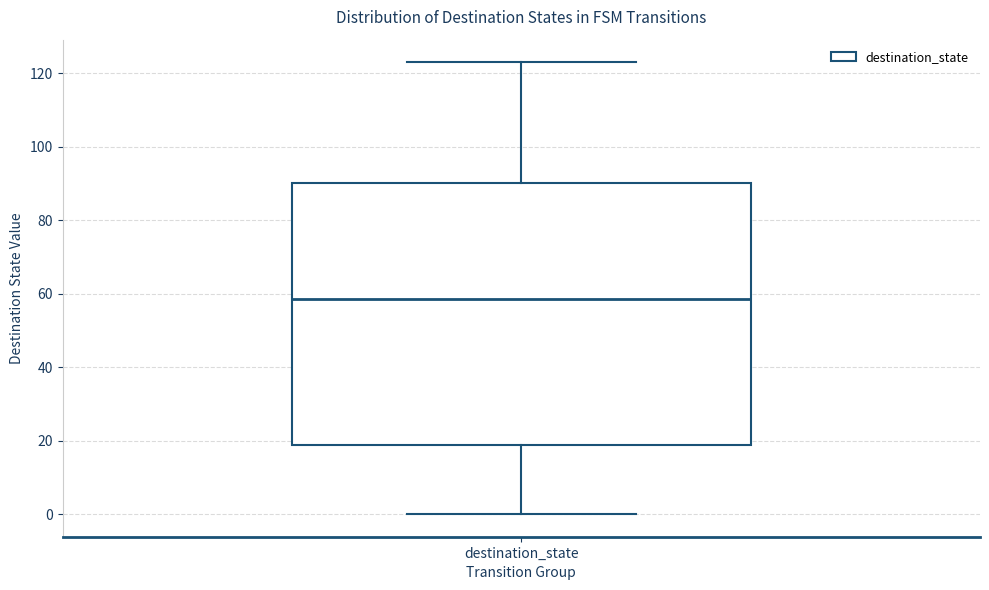

Where does the upper whisker of the box for destination_state end on the y-axis? The values are not printed on the chart, so give them approximately, as read against the axis.

124